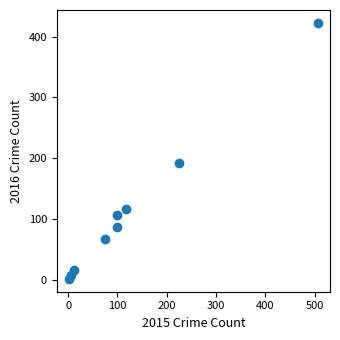

What Y value in the scatter plot is closest to 212?

192